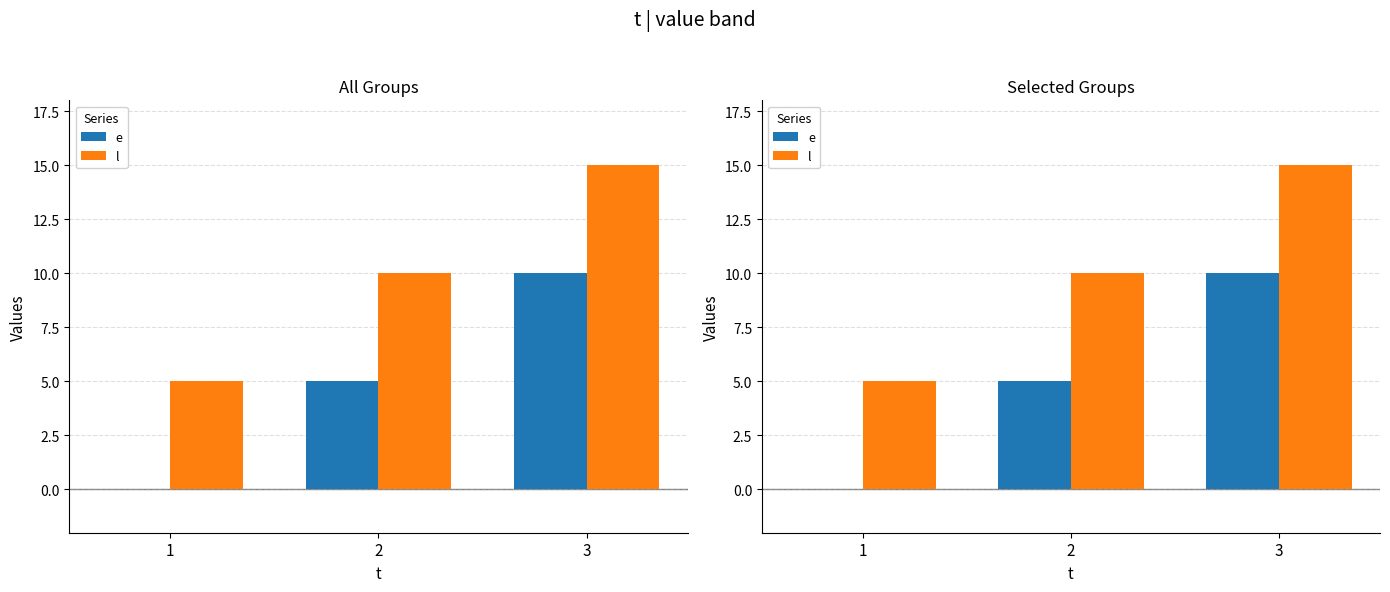

Which category has the lowest value in the l series?

1